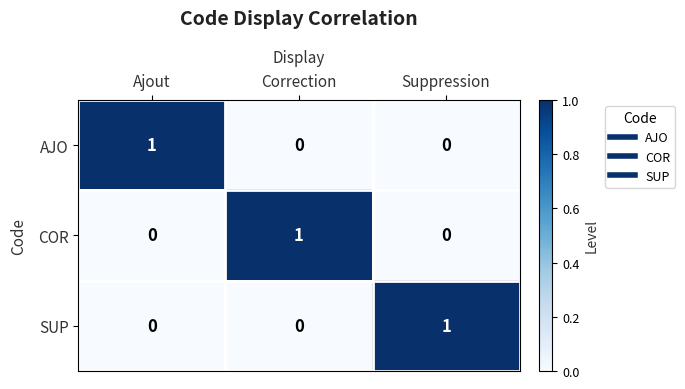

Reading left to right, what are all the values shown in this chart?

AJO: Ajout=1	Correction=0	Suppression=0
COR: Ajout=0	Correction=1	Suppression=0
SUP: Ajout=0	Correction=0	Suppression=1